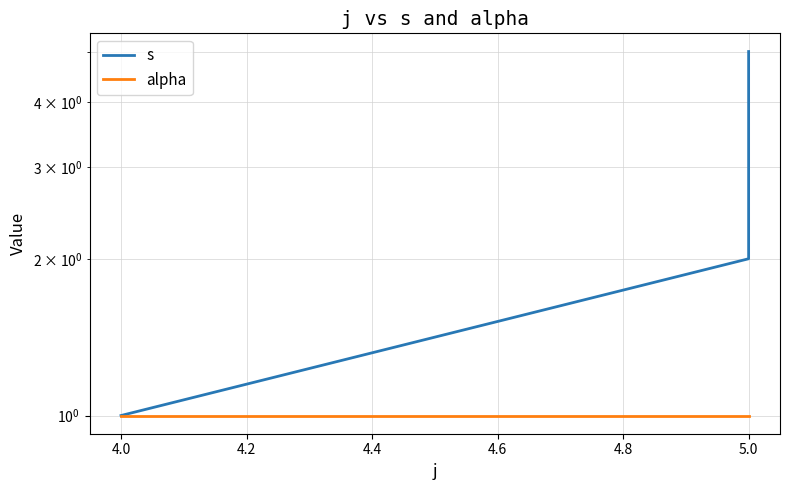

How many series are shown in this chart?

2